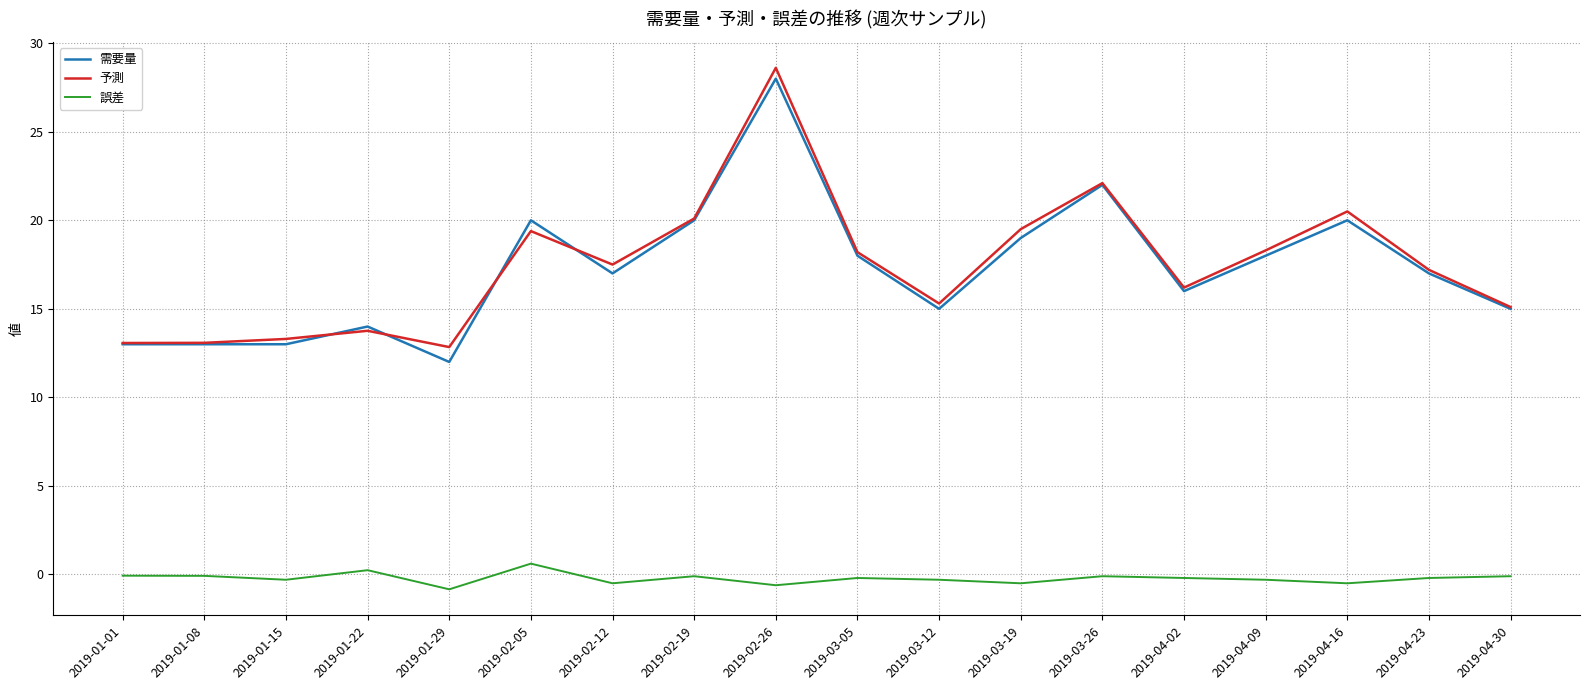

Which series has the widest spread of values?

需要量